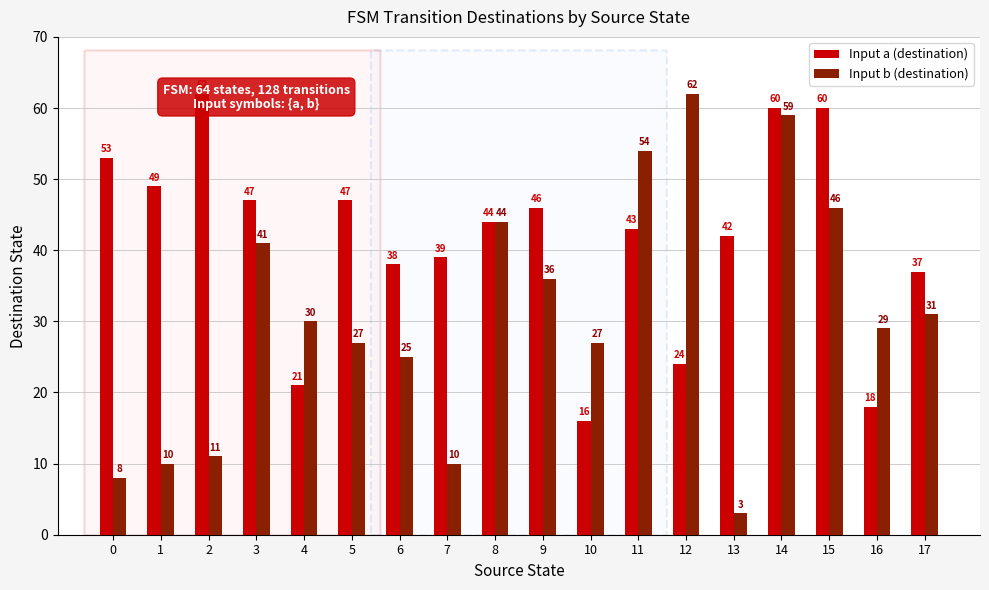

Reading left to right, extract all data points from this chart.

Input a (destination): 0=53	1=49	2=62	3=47	4=21	5=47	6=38	7=39	8=44	9=46	10=16	11=43	12=24	13=42	14=60	15=60	16=18	17=37
Input b (destination): 0=8	1=10	2=11	3=41	4=30	5=27	6=25	7=10	8=44	9=36	10=27	11=54	12=62	13=3	14=59	15=46	16=29	17=31